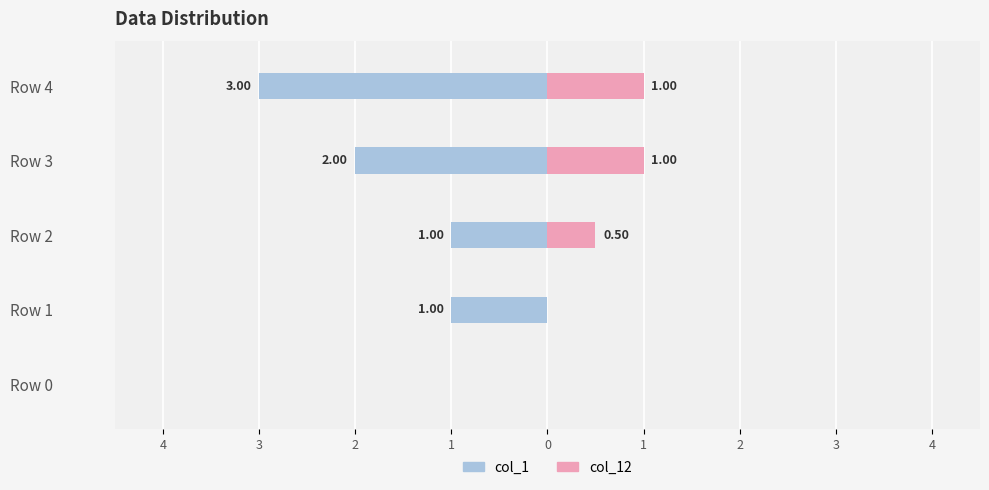

What is the difference between the second highest and second lowest values in the col_1 series?

1.0